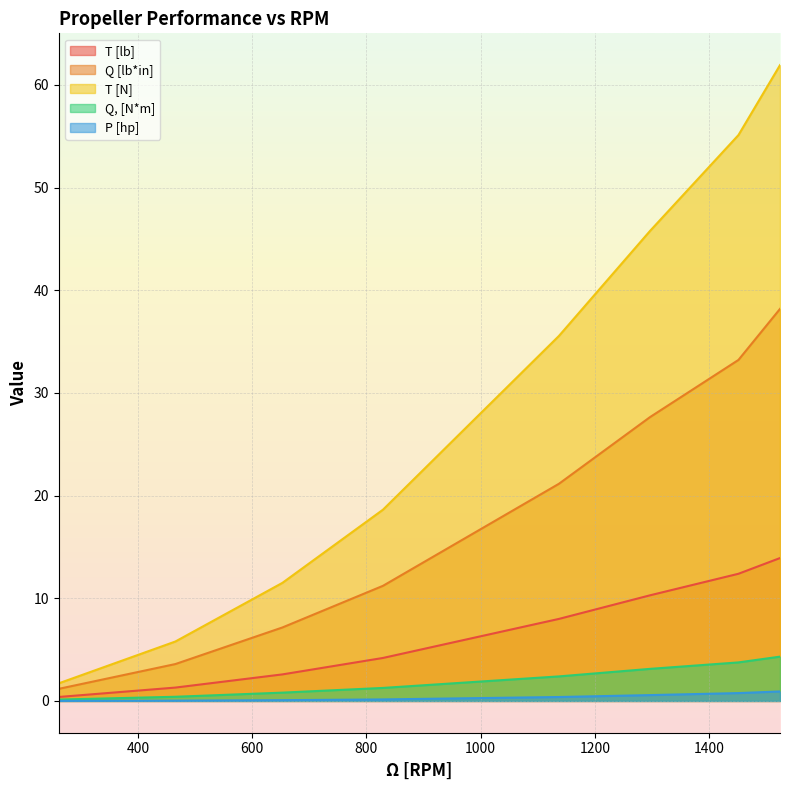

Reading right to left, extract all data points from this chart.

T [lb]: 13.9	12.4	10.3	8.0	4.2	2.6	1.3	0.4
Q [lb*in]: 38.2	33.2	27.6	21.2	11.2	7.2	3.6	1.2
T [N]: 61.9	55.1	45.8	35.6	18.6	11.5	5.8	1.7
Q, [N*m]: 4.3	3.8	3.1	2.4	1.3	0.8	0.4	0.1
P [hp]: 0.9	0.8	0.6	0.4	0.1	0.1	0.0	0.0